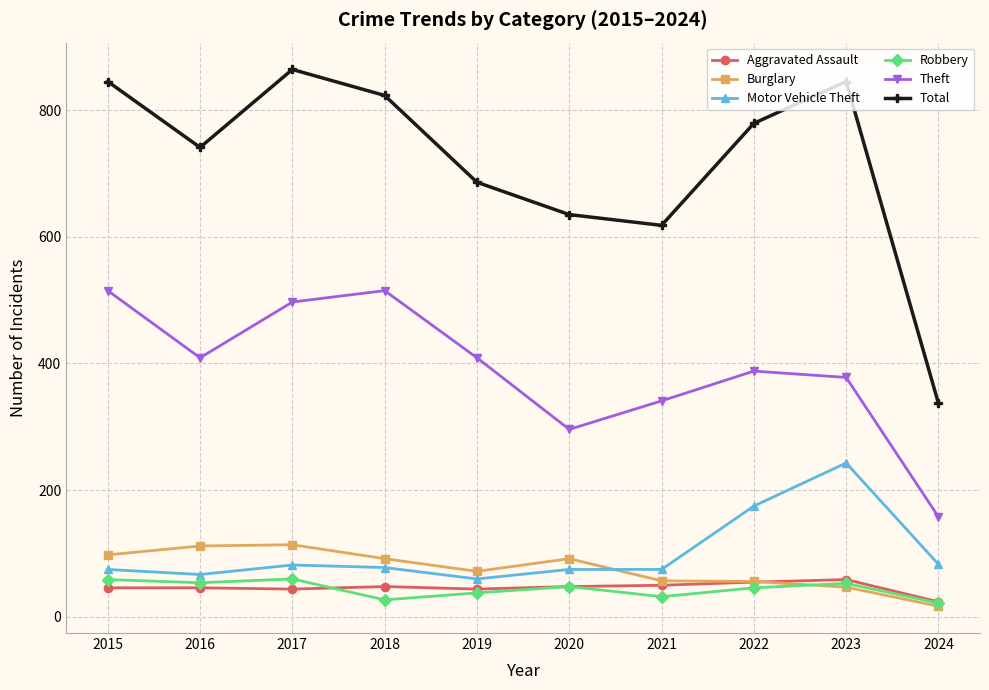

True or false: Aggravated Assault has more than 0 interior local peaks.

True